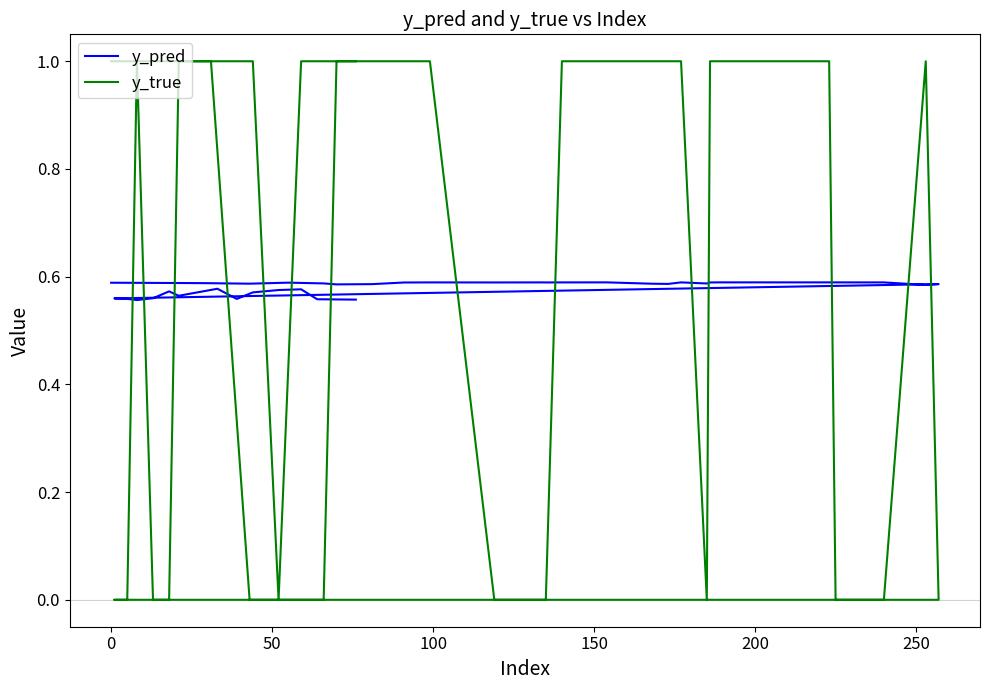

What is the maximum value for y_pred?

0.6